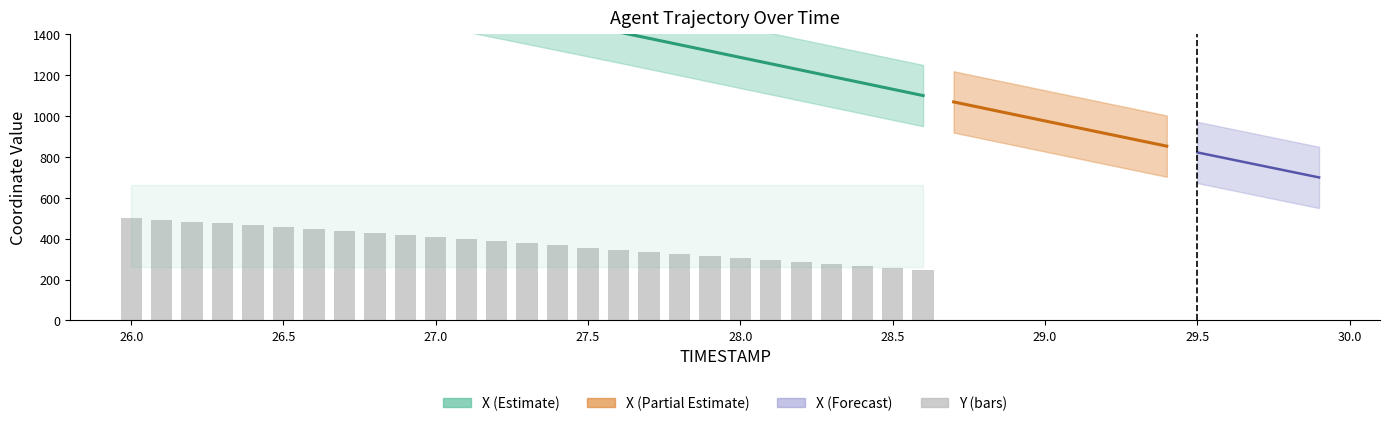

Reading left to right, what are all the values shown in this chart?

500.0	491.8	483.5	474.9	465.9	456.6	447.0	437.2	427.3	417.2	407.2	397.1	387.1	377.0	366.9	356.8	346.7	336.4	326.1	315.9	305.7	295.6	285.4	275.2	265.0	254.8	244.5